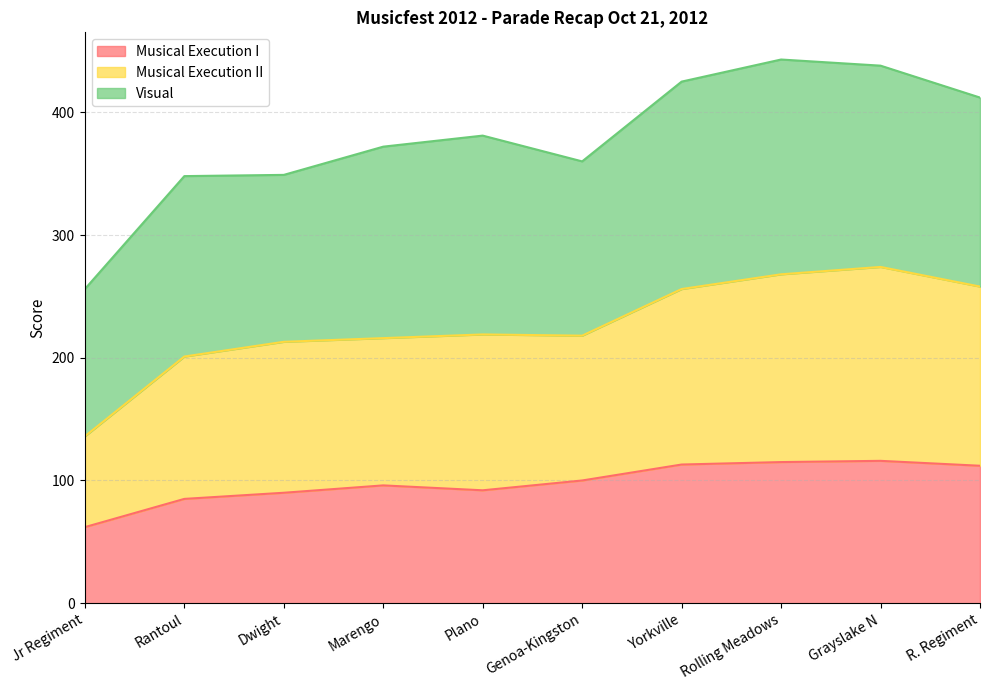

What is the maximum value for Musical Execution I?

116